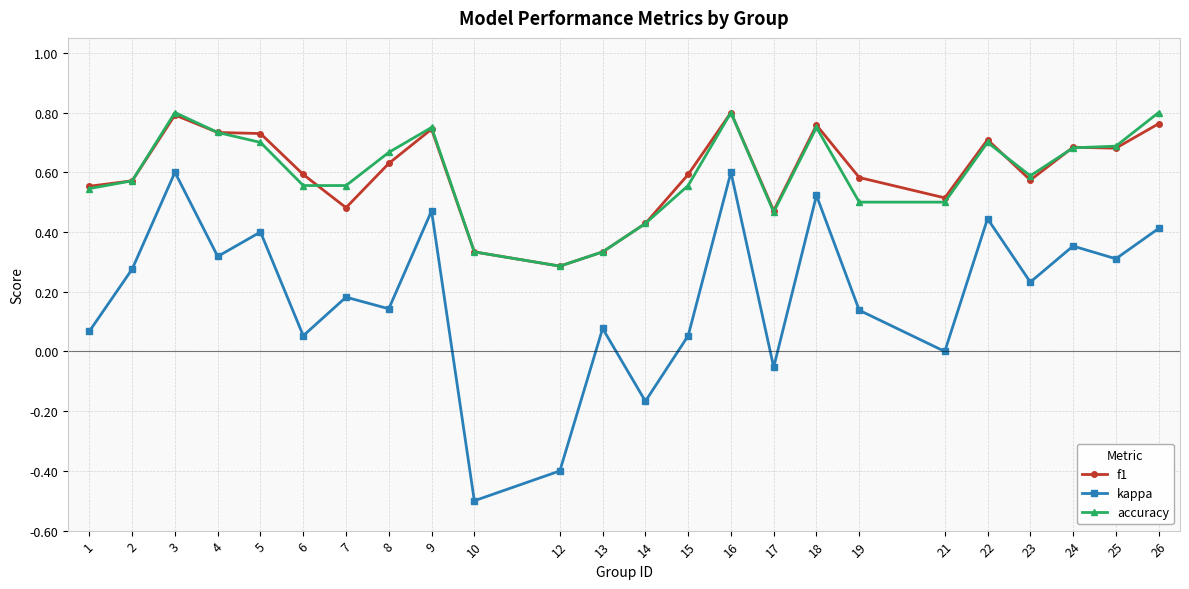

Which series has the widest spread of values?

kappa